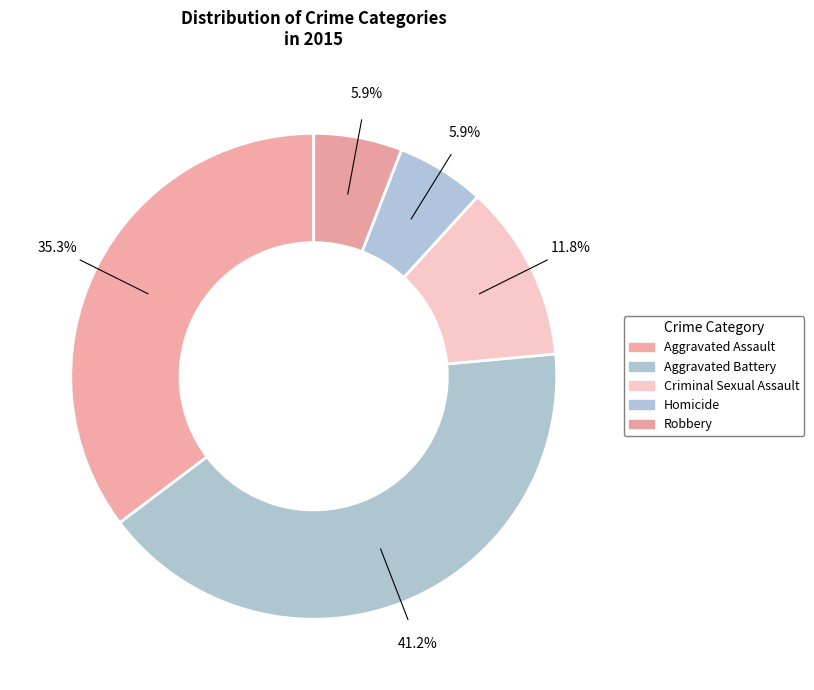

Approximately how many times larger is the value at Robbery compared to Homicide?

1.0